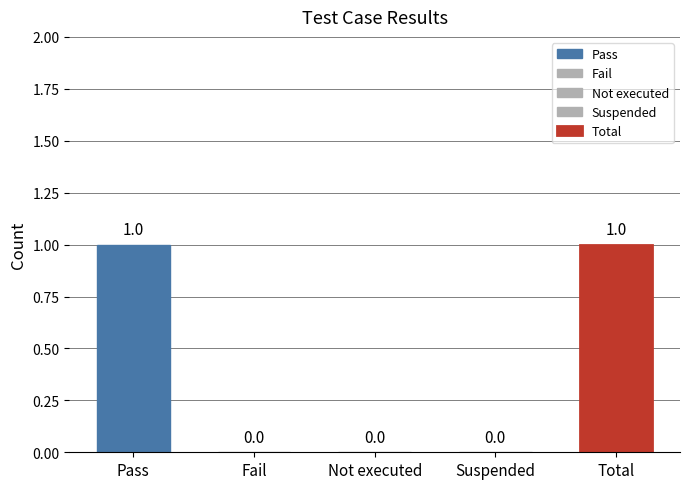

Where is the data nearest to the value 0?

Fail